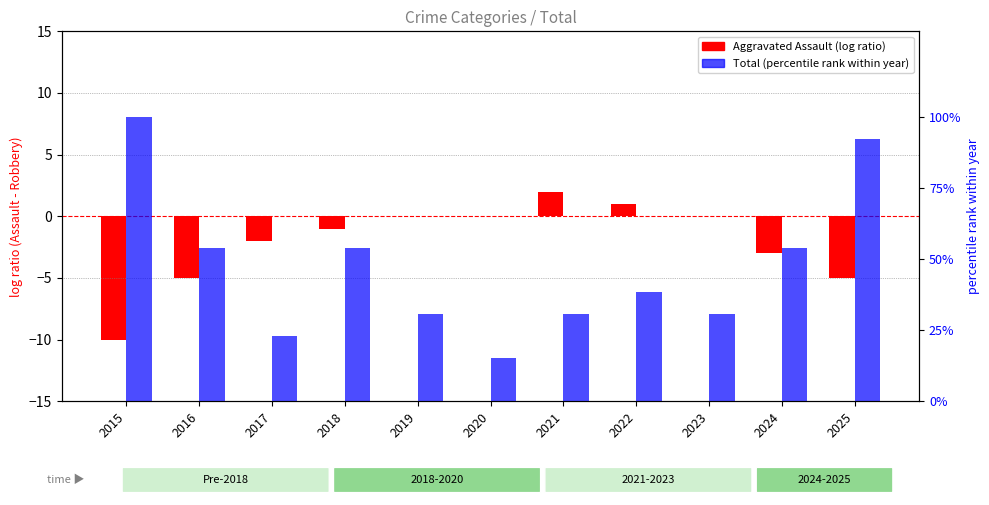

Which series has the largest total across all categories?

Total (percentile rank within year)